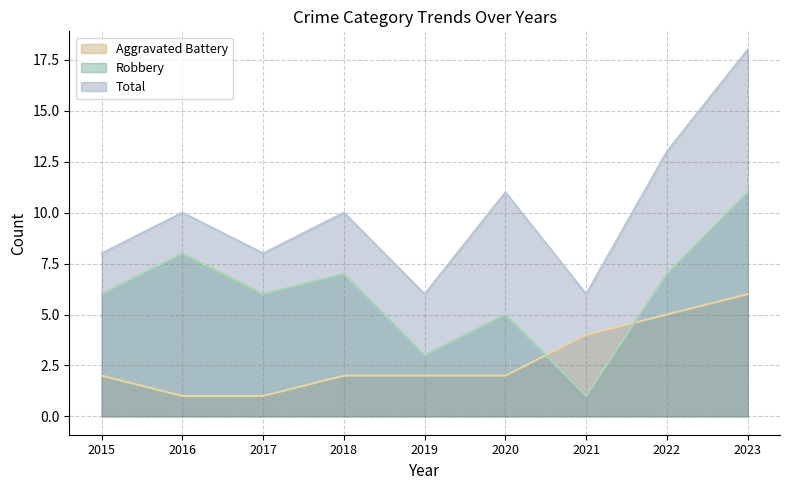

At which category does Total reach its first local valley?

2017